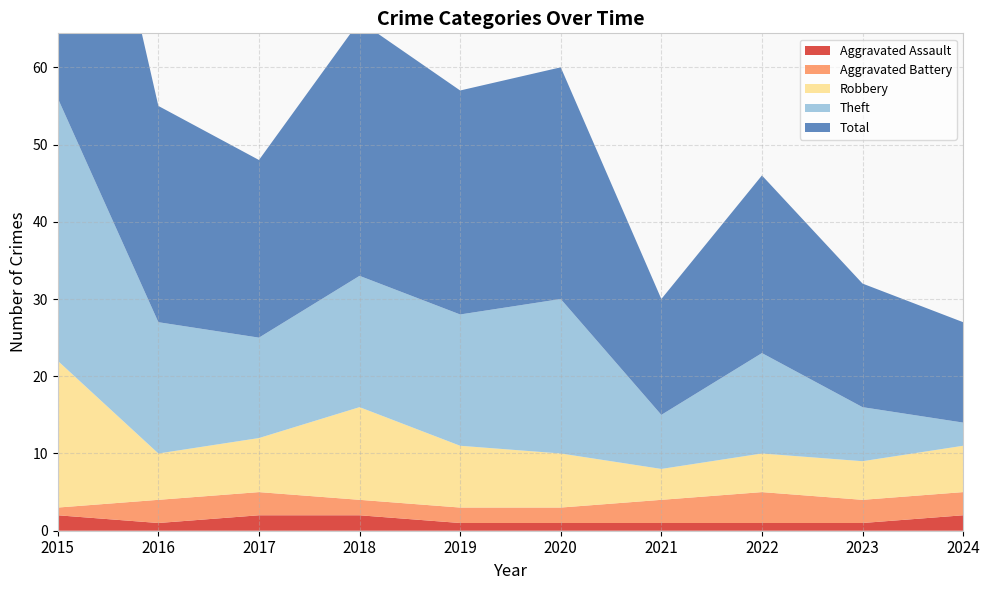

Reading left to right, what are all the values shown in this chart?

Aggravated Assault: 2015=2	2016=1	2017=2	2018=2	2019=1	2020=1	2021=1	2022=1	2023=1	2024=2
Aggravated Battery: 2015=1	2016=3	2017=3	2018=2	2019=2	2020=2	2021=3	2022=4	2023=3	2024=3
Robbery: 2015=19	2016=6	2017=7	2018=12	2019=8	2020=7	2021=4	2022=5	2023=5	2024=6
Theft: 2015=34	2016=17	2017=13	2018=17	2019=17	2020=20	2021=7	2022=13	2023=7	2024=3
Total: 2015=56	2016=28	2017=23	2018=33	2019=29	2020=30	2021=15	2022=23	2023=16	2024=13